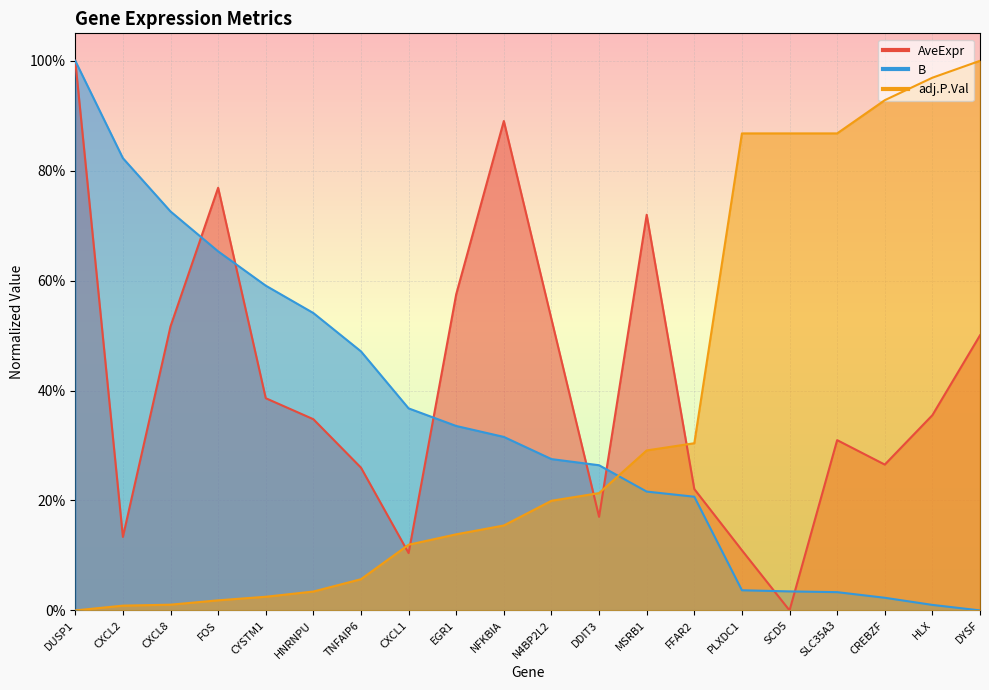

Reading right to left, what are all the values shown in this chart?

AveExpr: 0.5	0.4	0.3	0.3	0.0	0.1	0.2	0.7	0.2	0.5	0.9	0.6	0.1	0.3	0.3	0.4	0.8	0.5	0.1	1.0
B: 0.0	0.0	0.0	0.0	0.0	0.0	0.2	0.2	0.3	0.3	0.3	0.3	0.4	0.5	0.5	0.6	0.7	0.7	0.8	1.0
adj.P.Val: 1.0	1.0	0.9	0.9	0.9	0.9	0.3	0.3	0.2	0.2	0.2	0.1	0.1	0.1	0.0	0.0	0.0	0.0	0.0	0.0